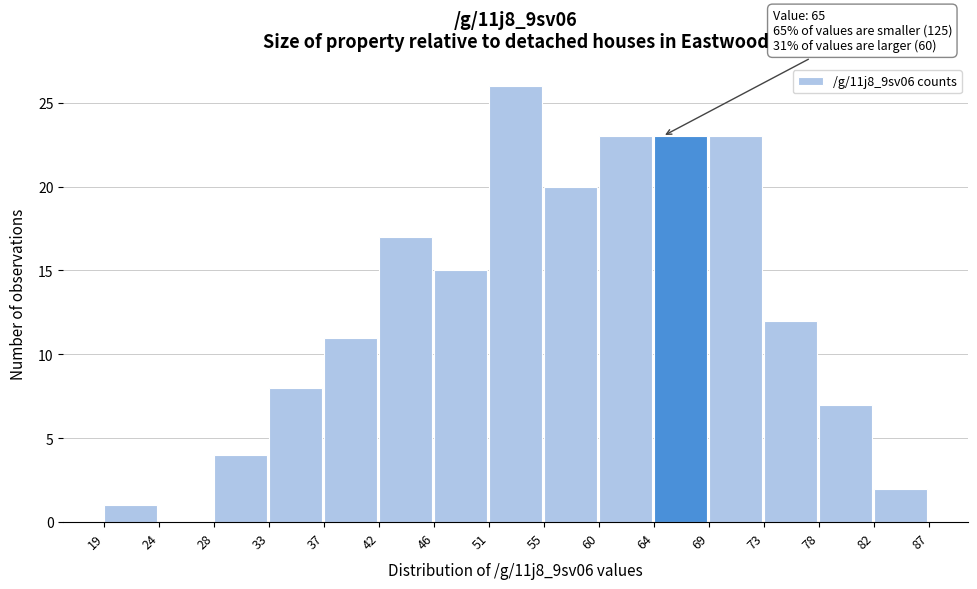

Which range on the x-axis has the tallest bar?

51 to 55